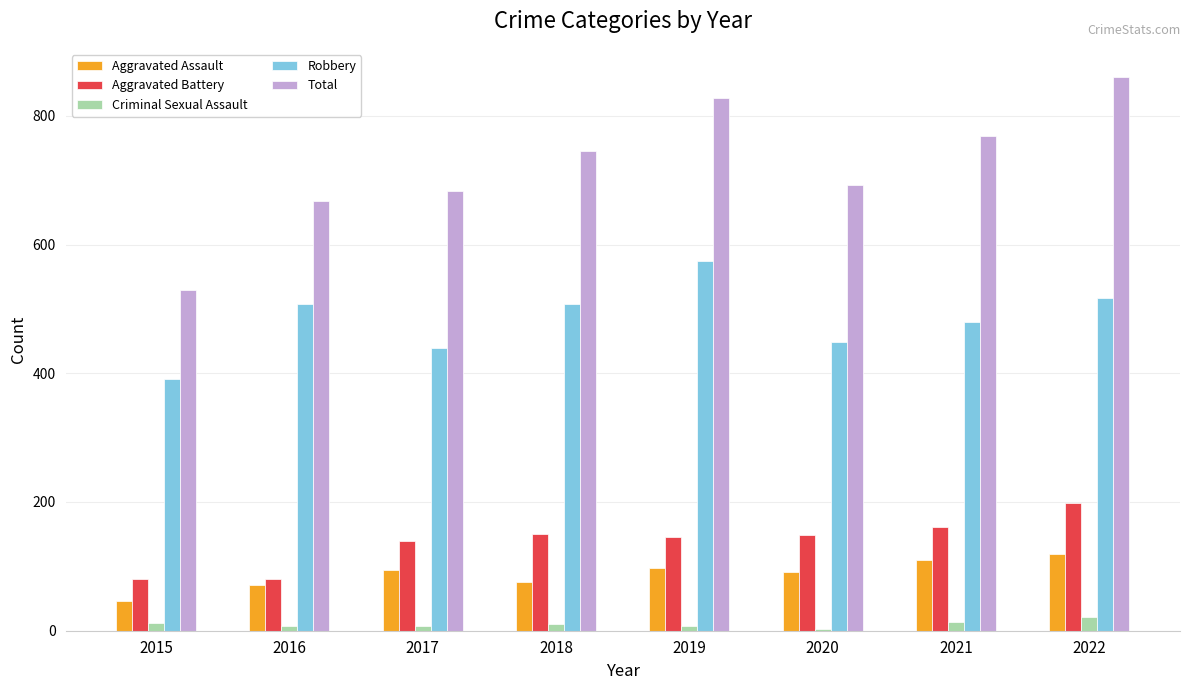

The value of Aggravated Battery at 2018 is 151. True or false?

True